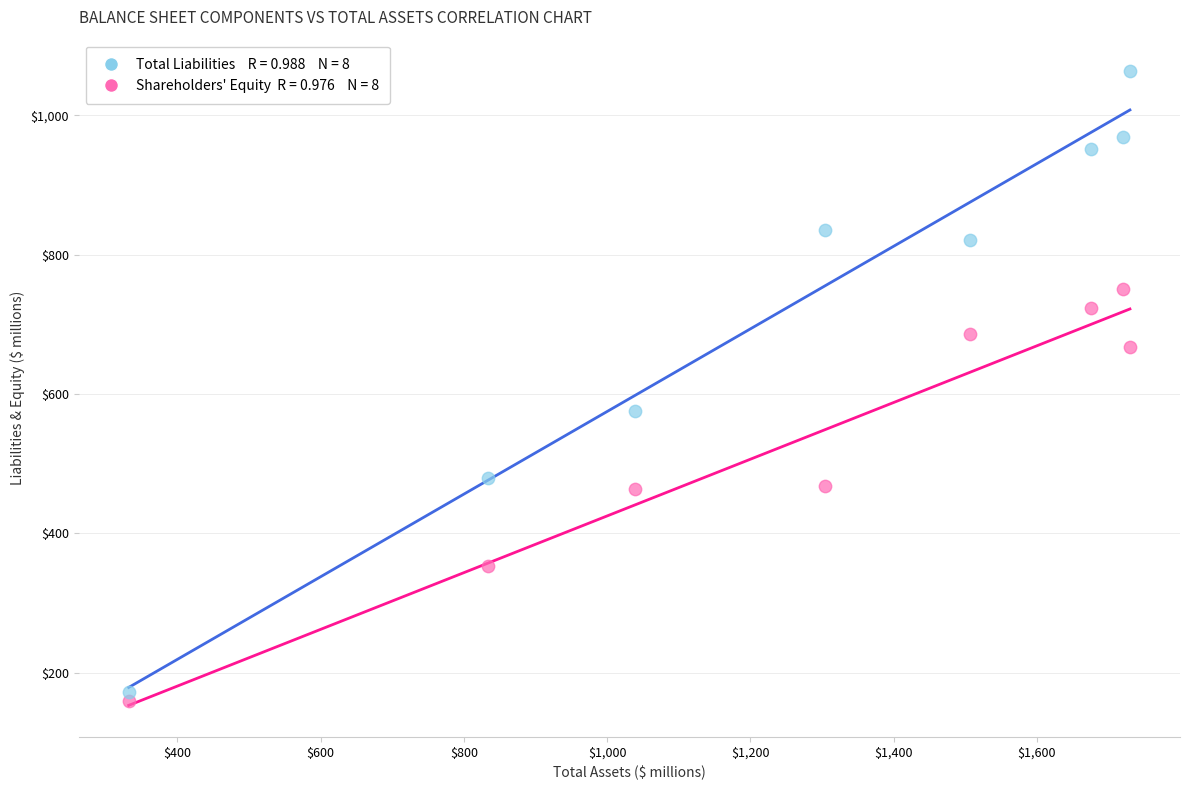

Across all series, what Y value is closest to 611?

575